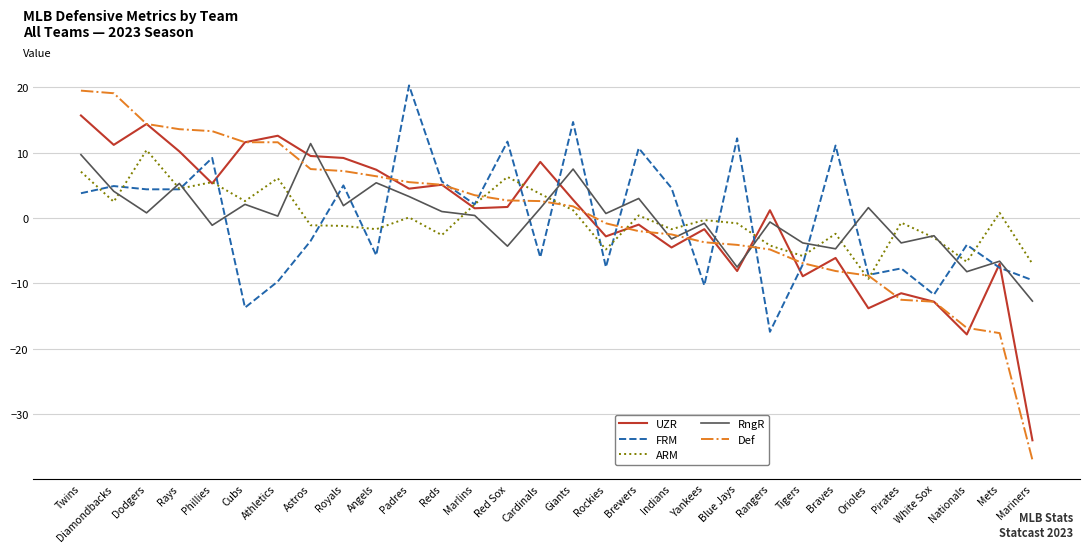

Which label corresponds to the smallest value in the chart?

Mariners